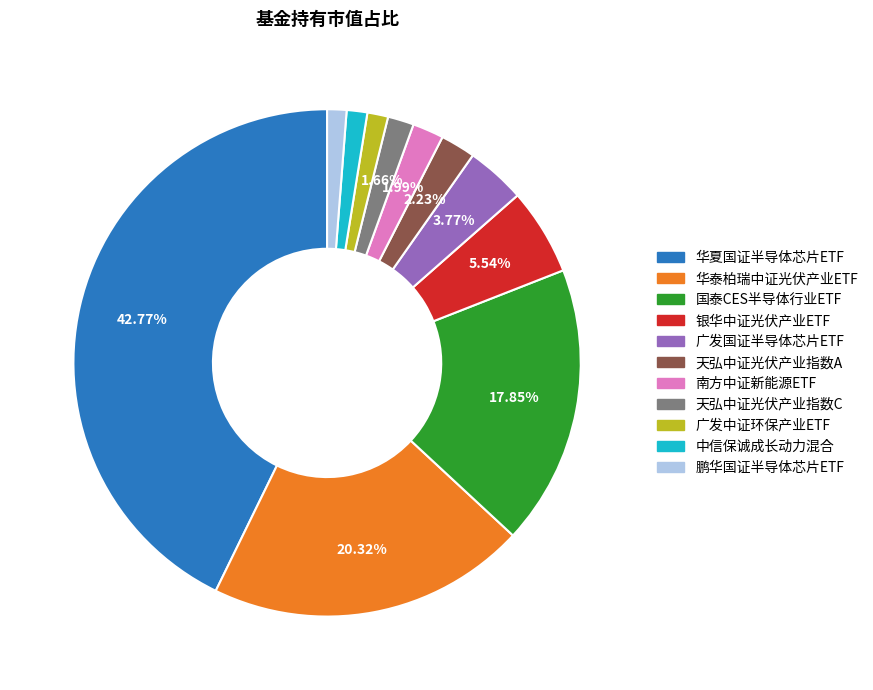

What is the largest slice in the pie chart?

华夏国证半导体芯片ETF